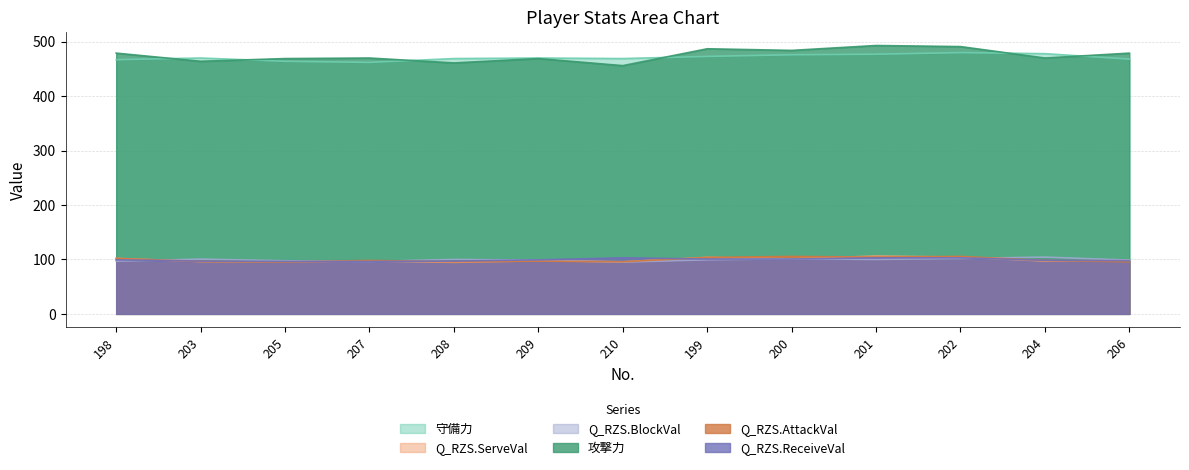

Reading left to right, transcribe all the data shown in this chart.

守備力: 467.0	470.0	464.0	462.0	469.0	470.0	469.0	473.0	476.0	477.0	480.0	478.0	468.0
Q_RZS.ServeVal: 101.9	96.1	95.7	97.1	94.7	97.6	95.7	103.9	101.0	106.3	104.3	97.1	98.6
Q_RZS.BlockVal: 96.9	100.6	97.5	96.3	100.0	98.8	95.1	99.4	101.2	100.0	101.8	104.3	98.8
攻撃力: 479.0	464.0	469.0	470.0	461.0	469.0	456.0	487.0	484.0	493.0	491.0	470.0	479.0
Q_RZS.AttackVal: 101.8	96.3	95.1	98.2	95.7	96.9	95.7	103.7	105.5	104.3	105.5	98.2	95.7
Q_RZS.ReceiveVal: 99.3	97.0	96.3	96.3	97.0	99.3	103.0	100.7	100.7	103.0	103.0	98.5	97.8